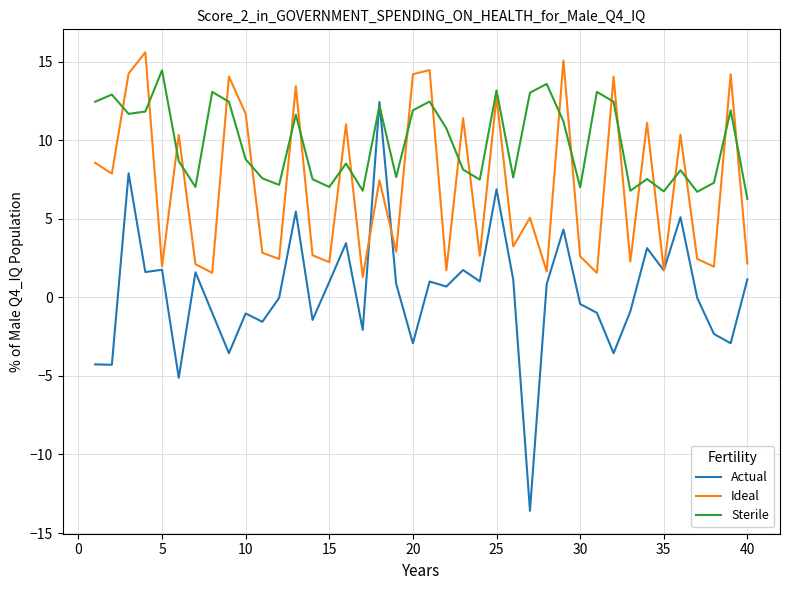

Which series has the largest total across all categories?

Sterile